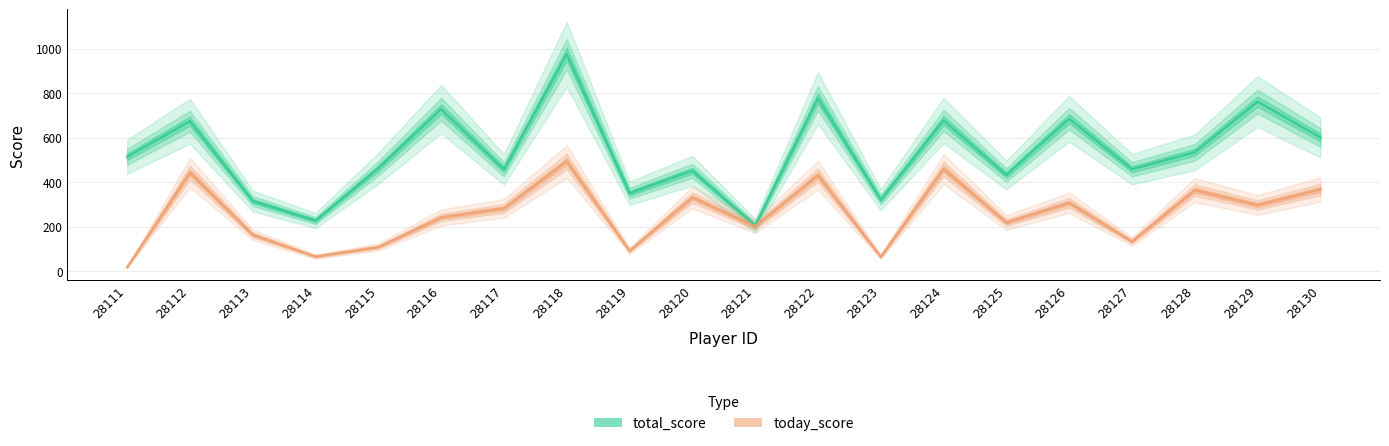

What is the average value of the total_score series?

530